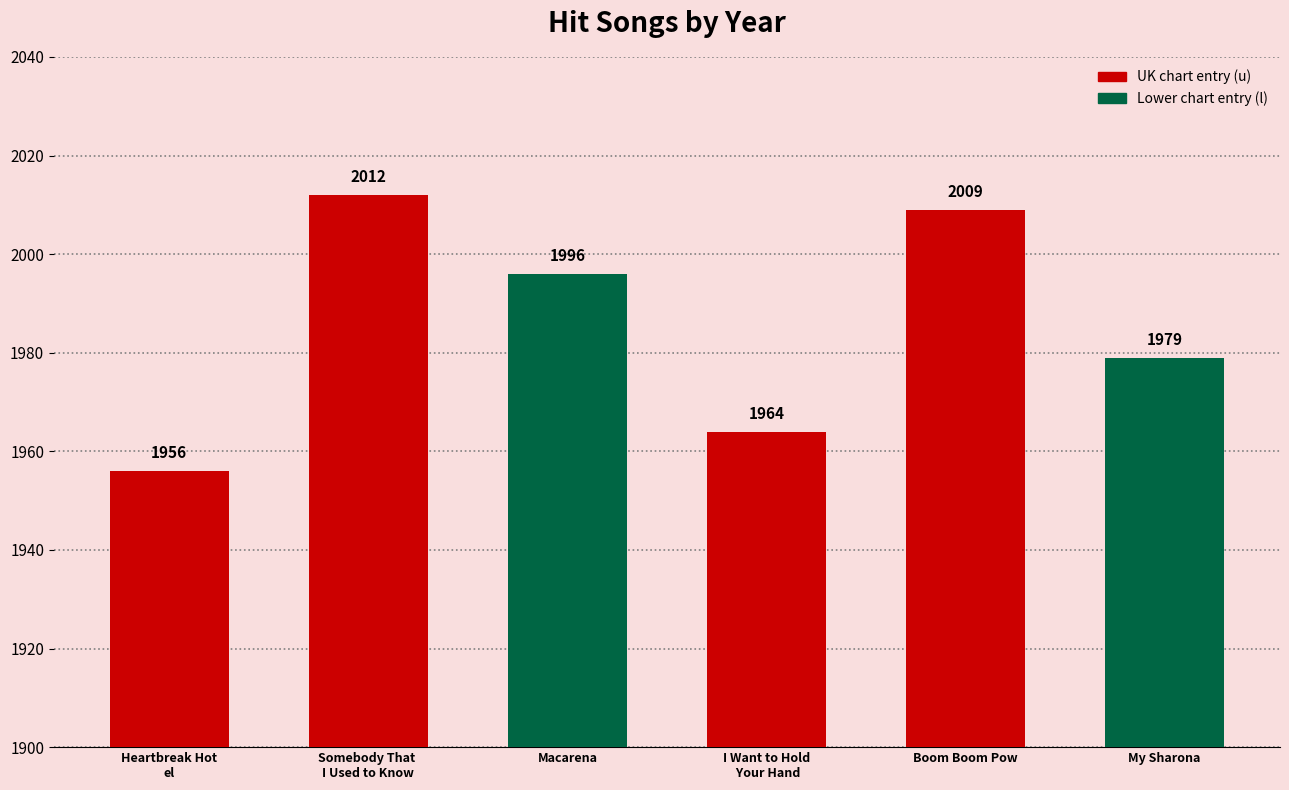

What is the average value?

1986